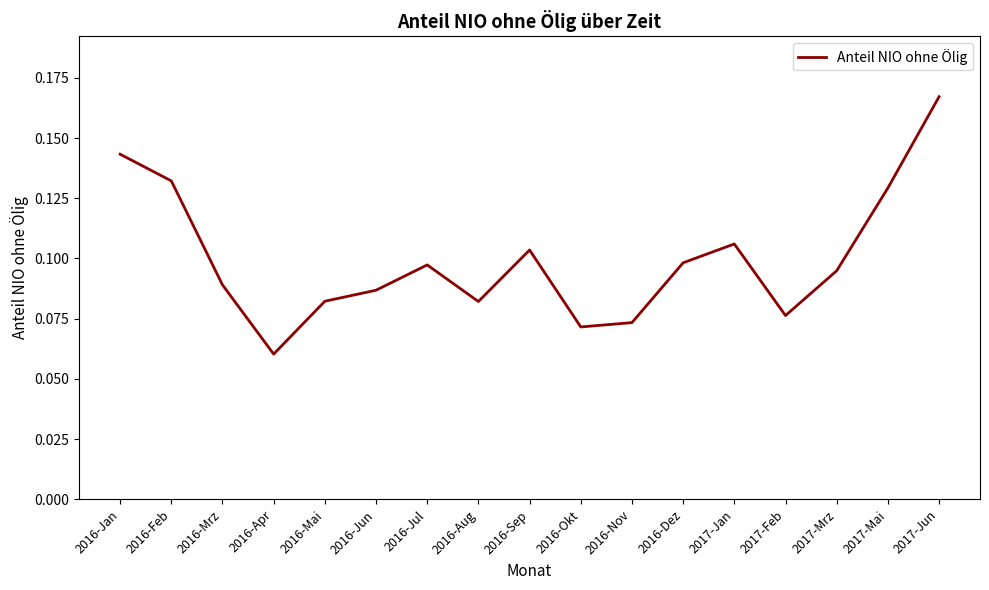

True or false: the data shows 0.0 at 2016-Jun.

False